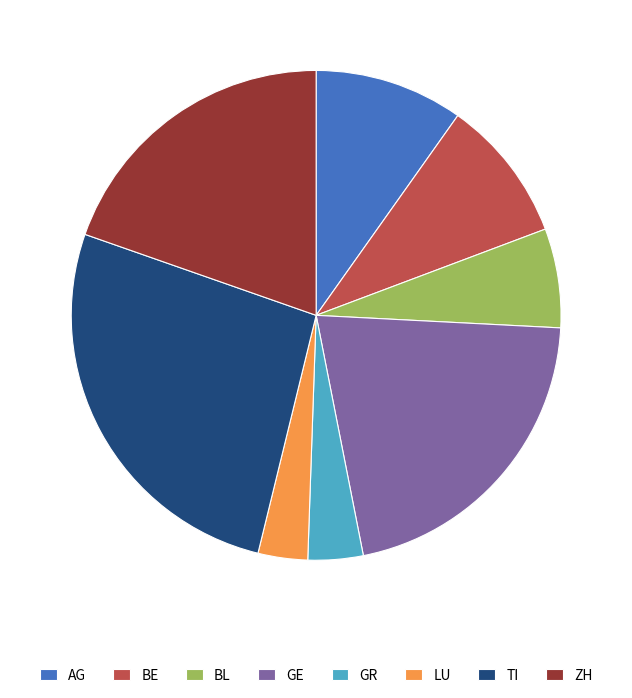

Approximately how many times larger is the value at BL compared to AG?

0.7